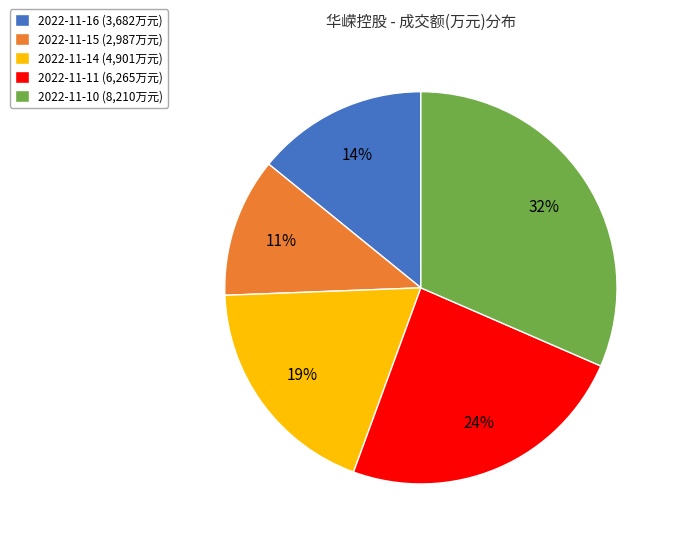

Which category has the smallest portion of the pie?

2022-11-15